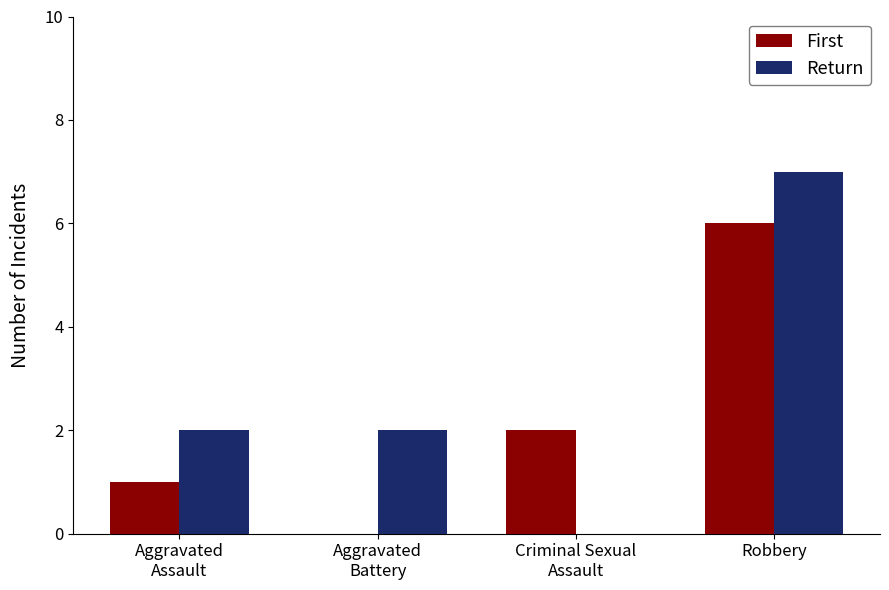

What is the difference between the First values at Robbery and Aggravated
Battery?

6